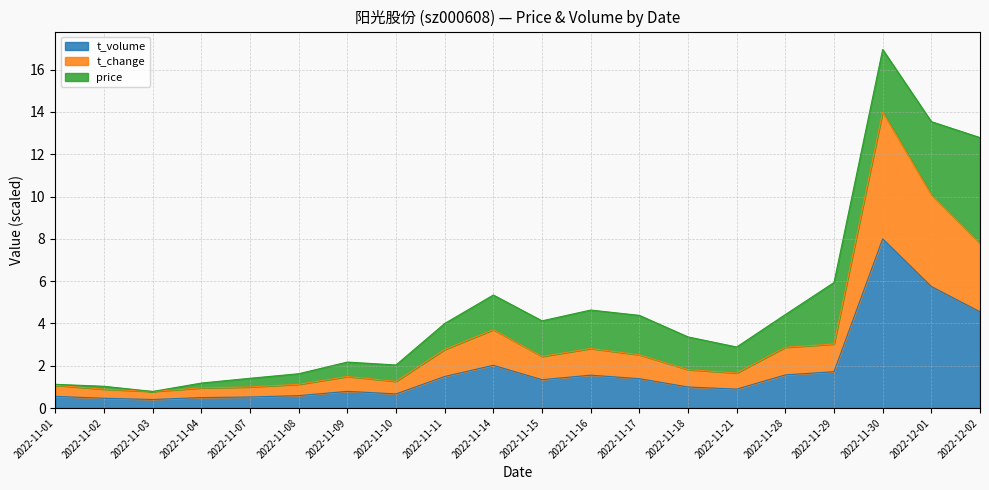

What is the minimum value for t_volume?

0.4